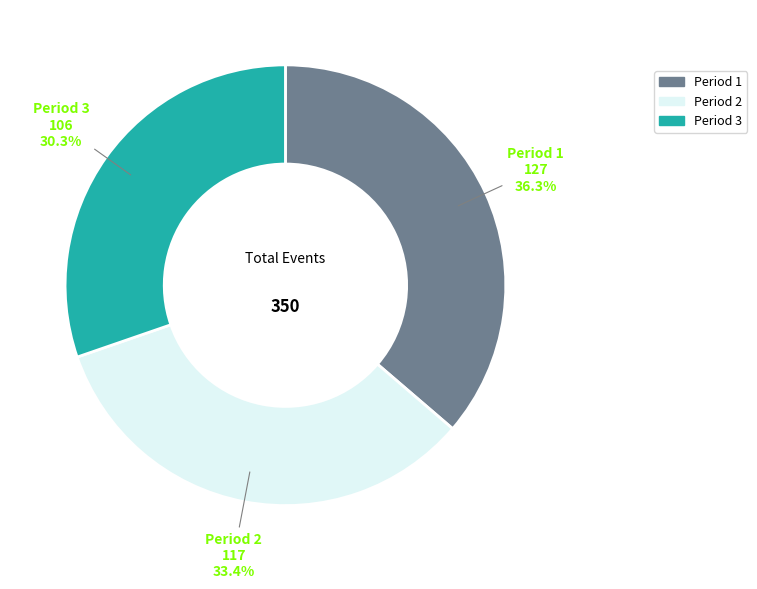

To the nearest percent, what is the average slice percentage?

33%